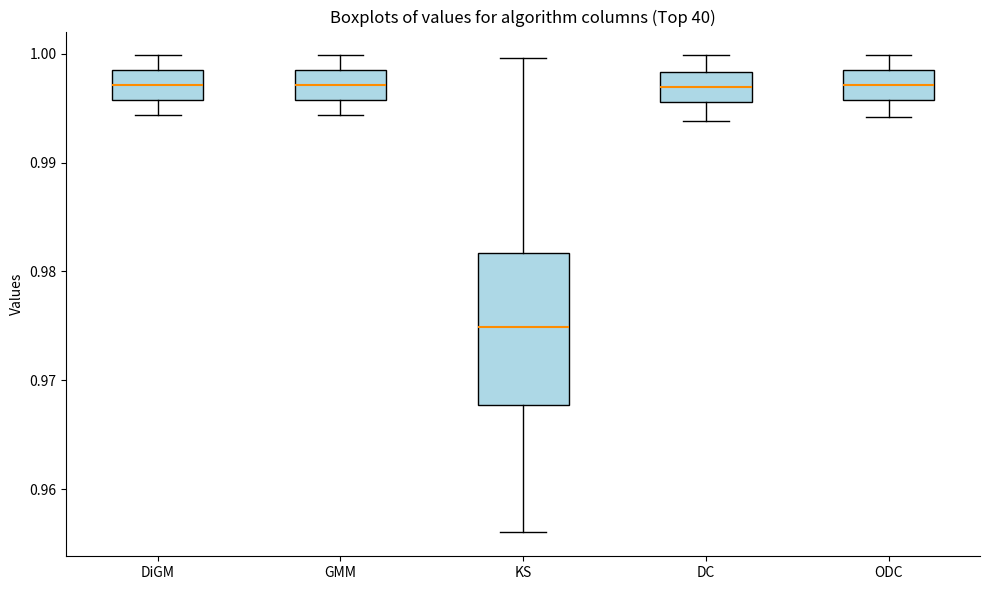

Reading left to right, transcribe this box plot: for each box, give where its median line is, the range the box spans, and where its two whiskers end, as read against the y-axis. The values are not printed on the chart, so give them approximately, as read against the axis.

DiGM: median 0.997, box 0.996 to 0.998, whiskers 0.994 to 1.000
GMM: median 0.997, box 0.996 to 0.998, whiskers 0.994 to 1.000
KS: median 0.975, box 0.968 to 0.982, whiskers 0.956 to 1.000
DC: median 0.997, box 0.996 to 0.998, whiskers 0.994 to 1.000
ODC: median 0.997, box 0.996 to 0.998, whiskers 0.994 to 1.000